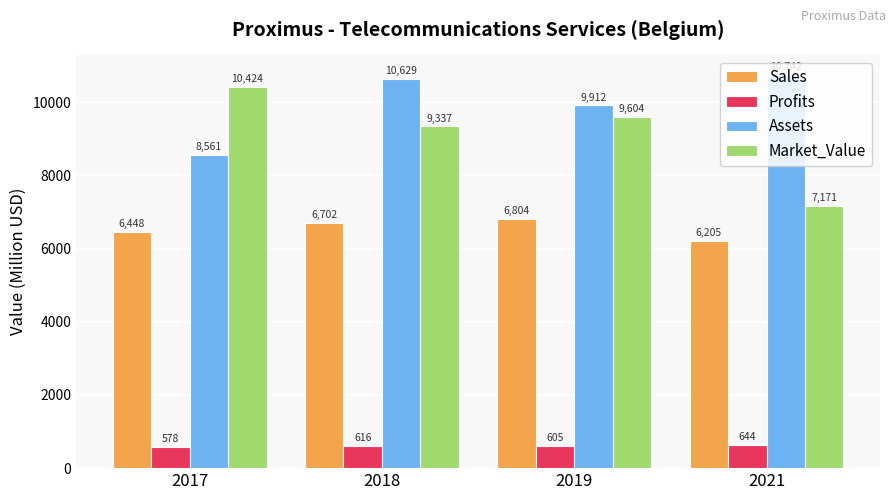

What is the spread (max minus min) of values at 2017?

9845.5